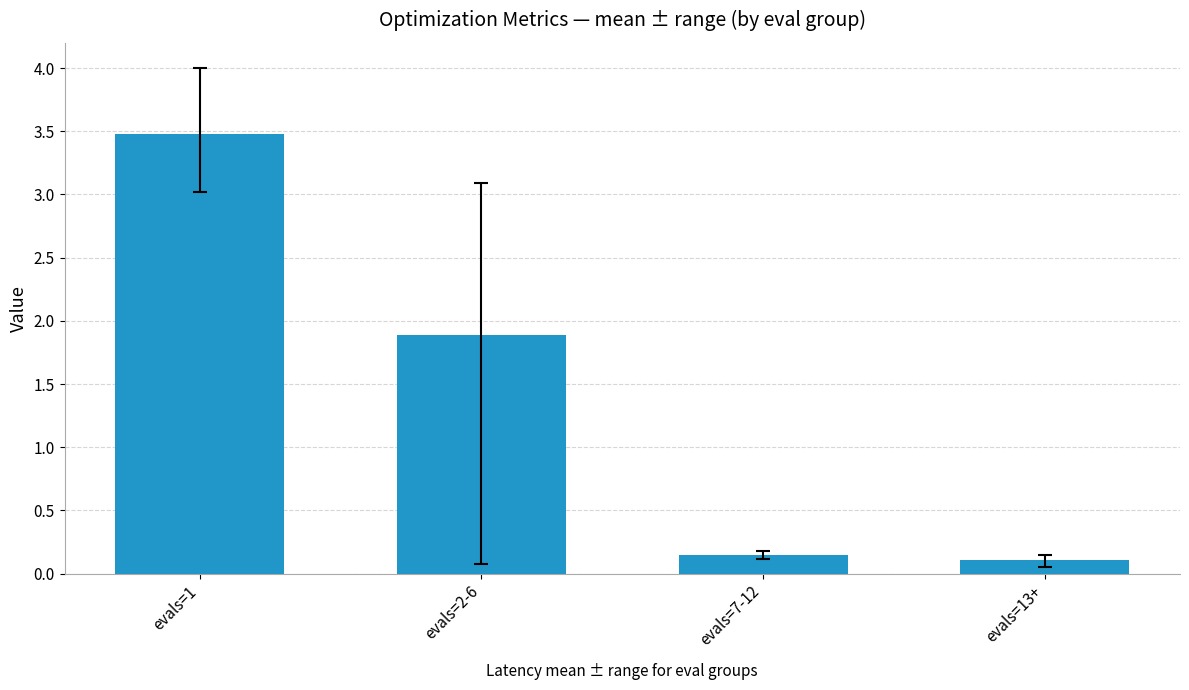

True or false: the data shows 5.0 at evals=1.

False